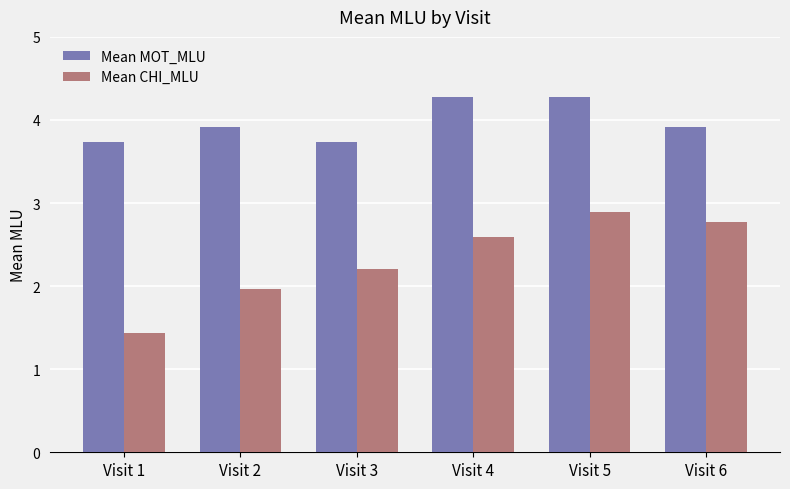

What is the smallest value displayed?

1.4